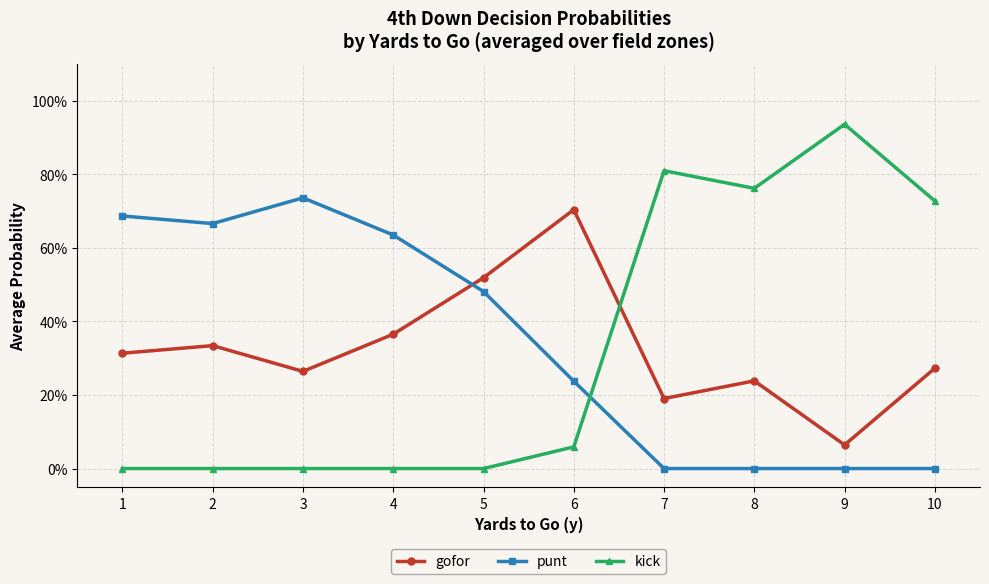

Which has a higher value, 3 or 1?

1